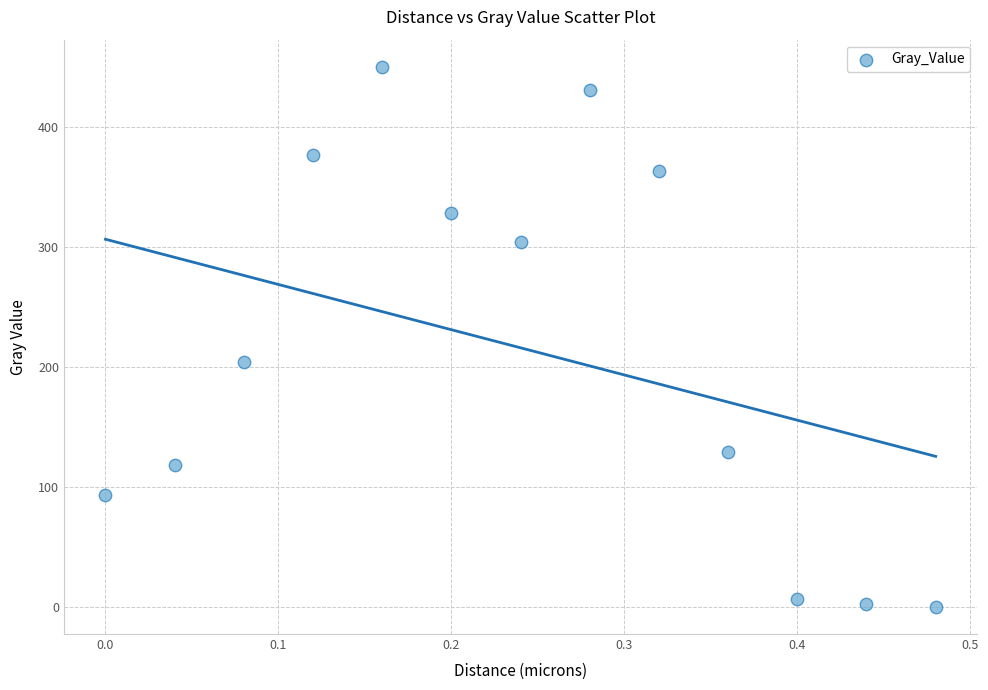

What is the range of Y values (max minus min)?

449.9